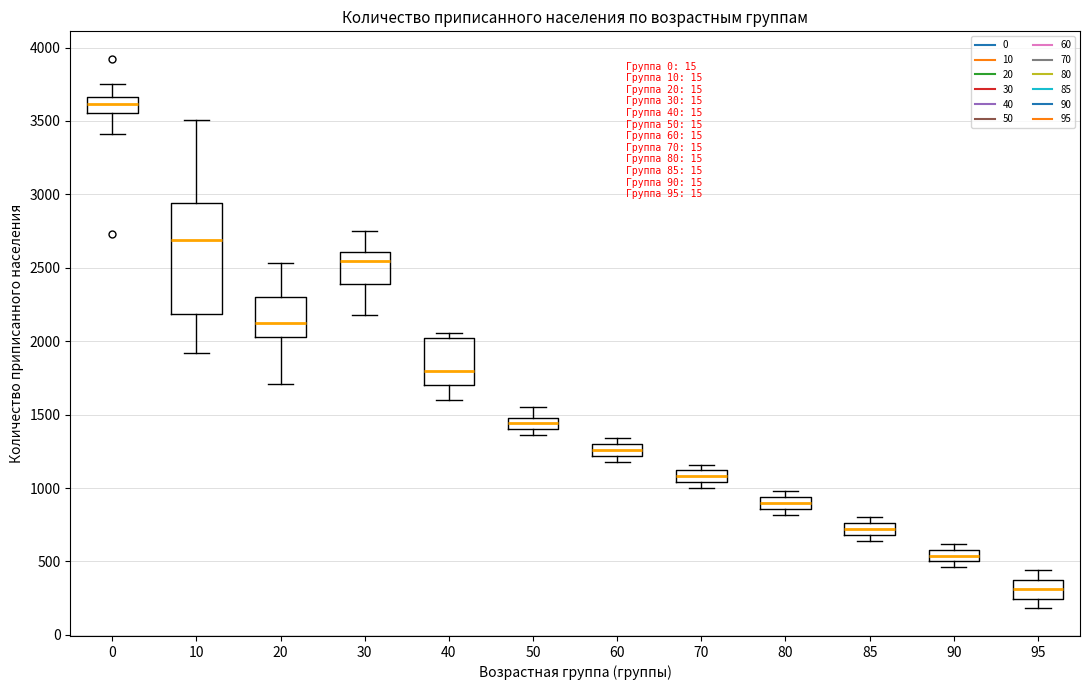

Which box is the tallest, from its lower edge to its upper edge?

10